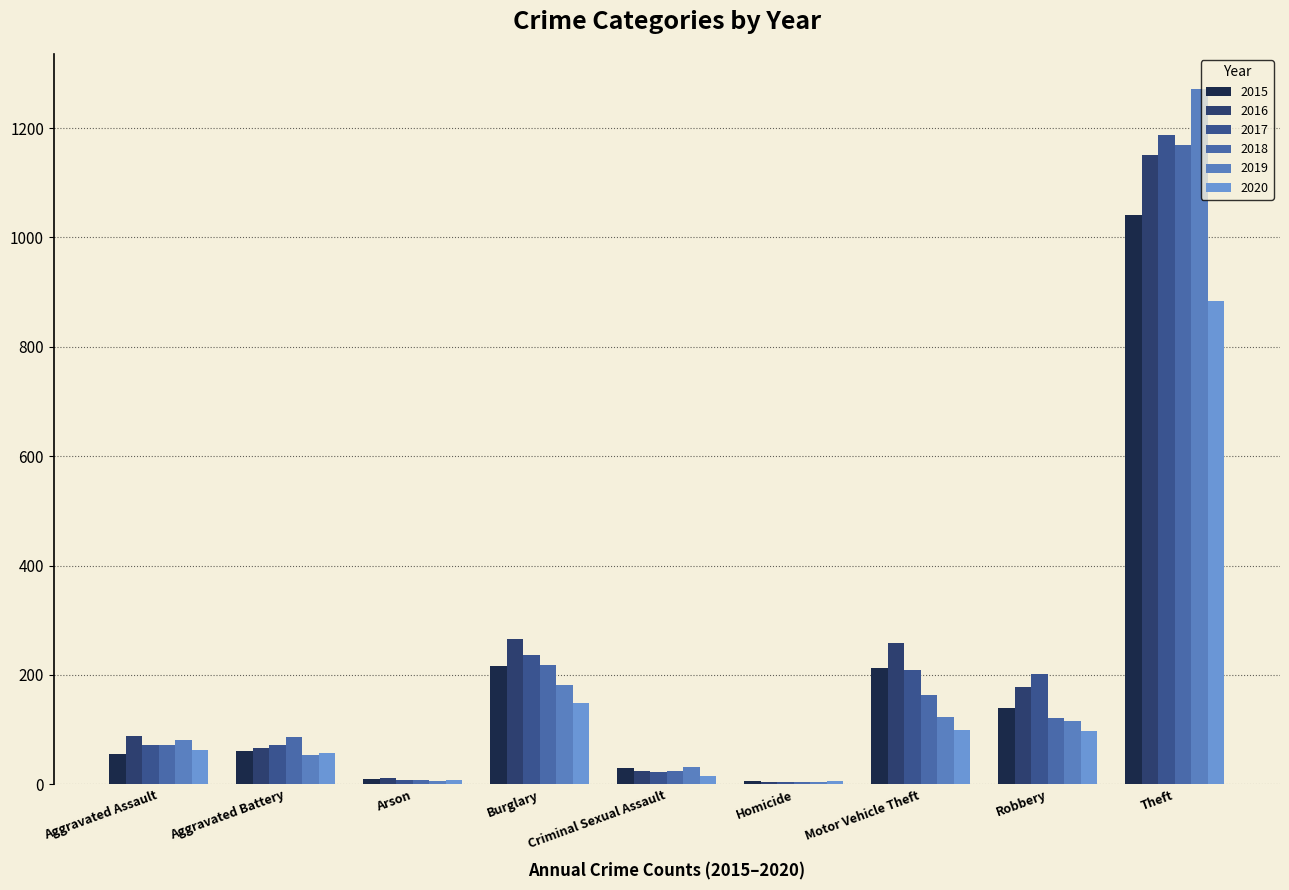

What is the minimum value shown in the chart?

4